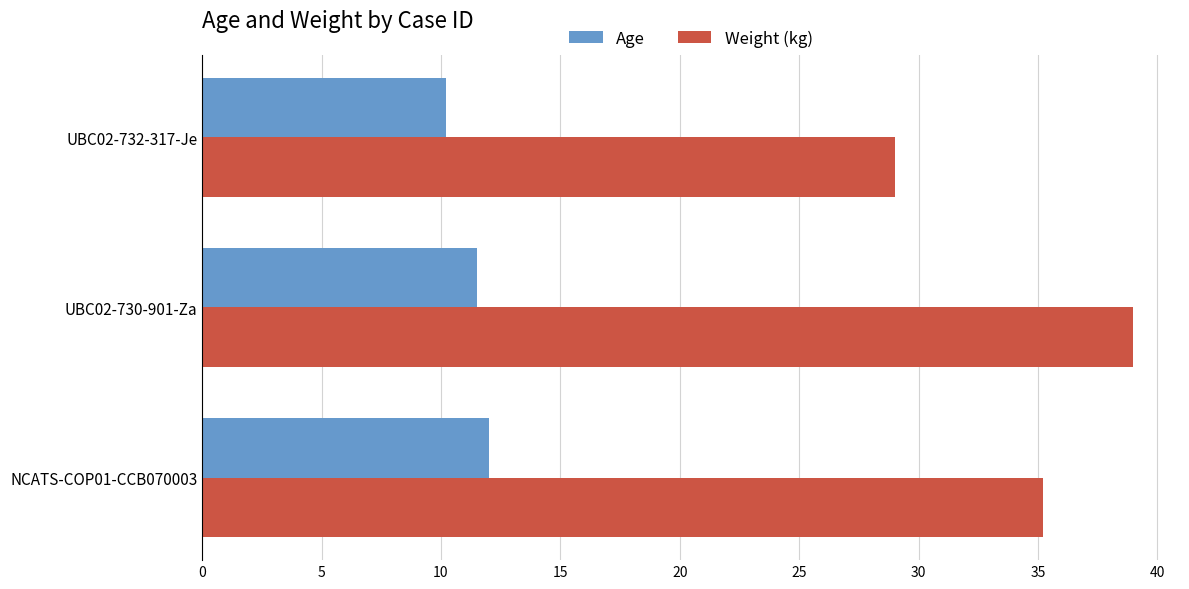

What is the difference between the highest and lowest values at UBC02-732-317-Je?

18.8